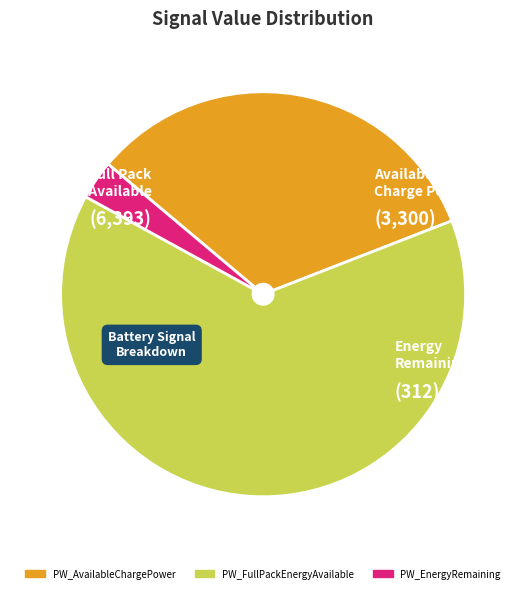

Is PW_AvailableChargePower the majority of the pie?

No